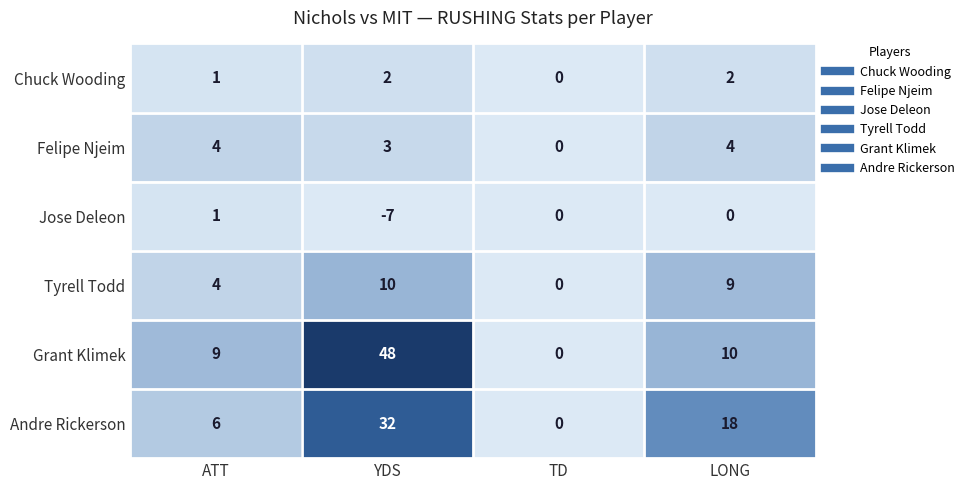

What is the spread (max minus min) of values at ATT?

8